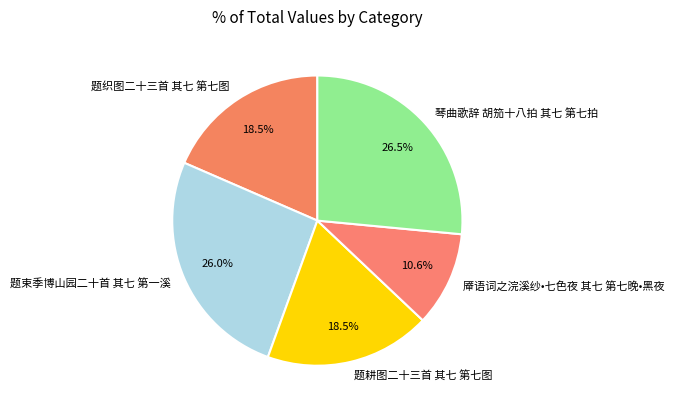

What percentage is the 厣语词之浣溪纱•七色夜 其七 第七晚•黑夜 slice, to the nearest percent?

11%